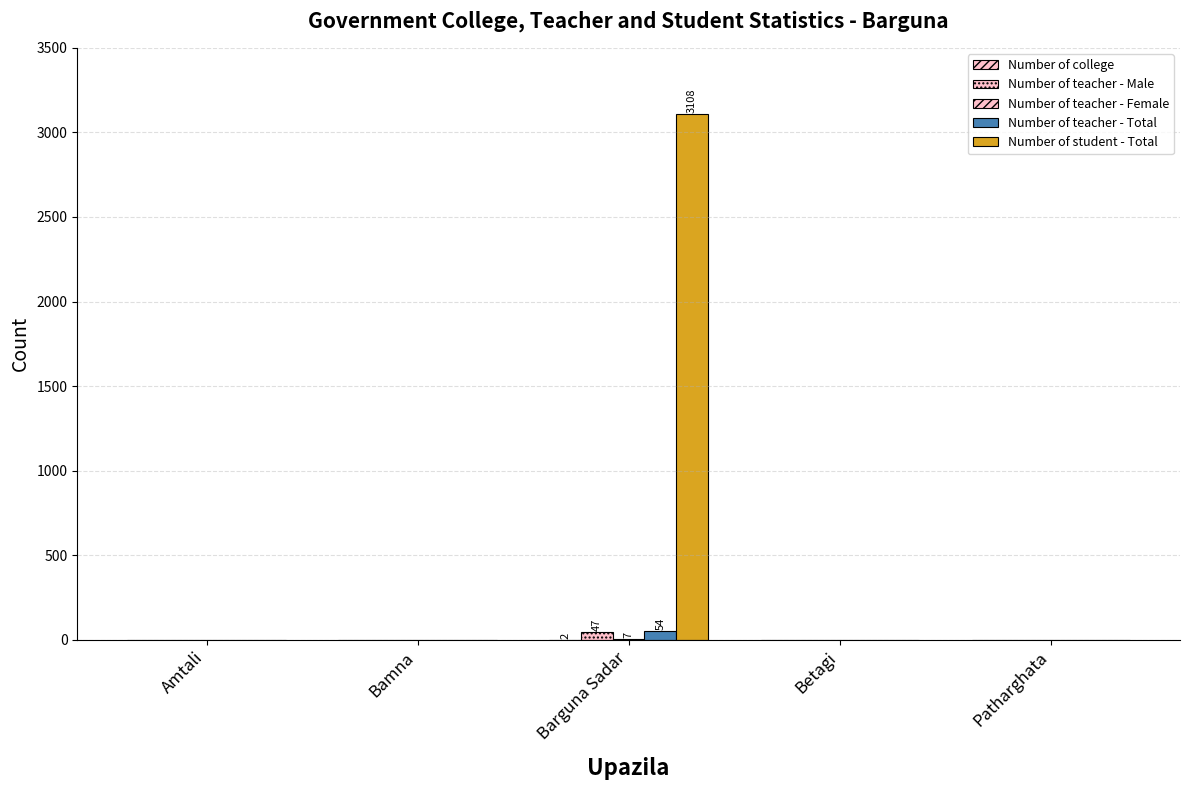

The value of Number of teacher - Total at Bamna is 0. True or false?

True